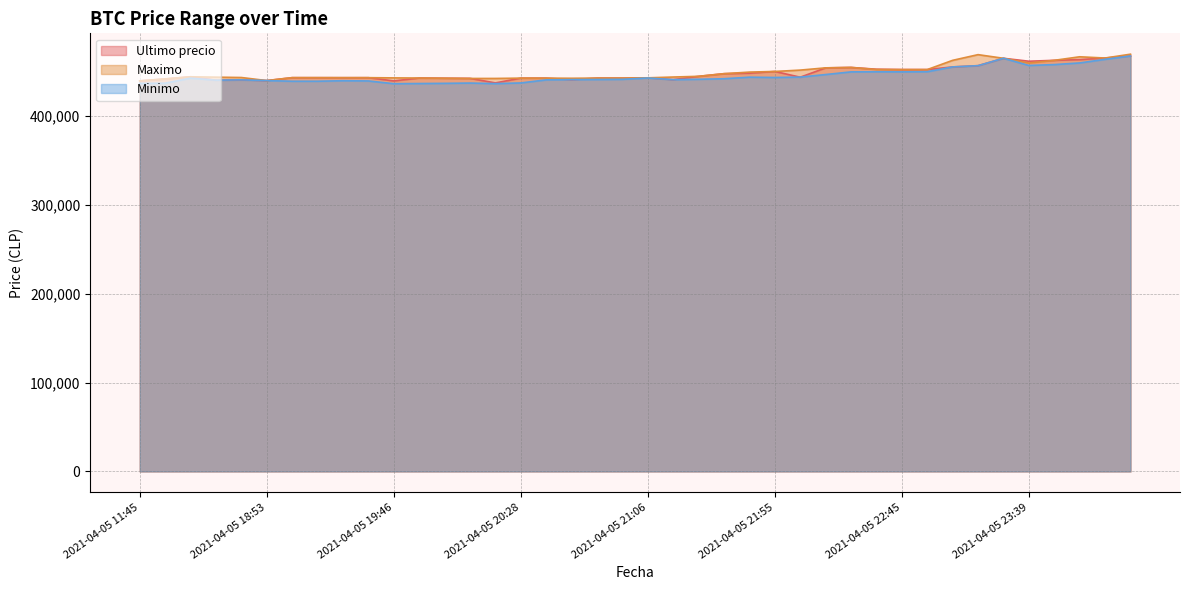

At which category does Minimo reach its first local peak?

2021-04-05 16:21